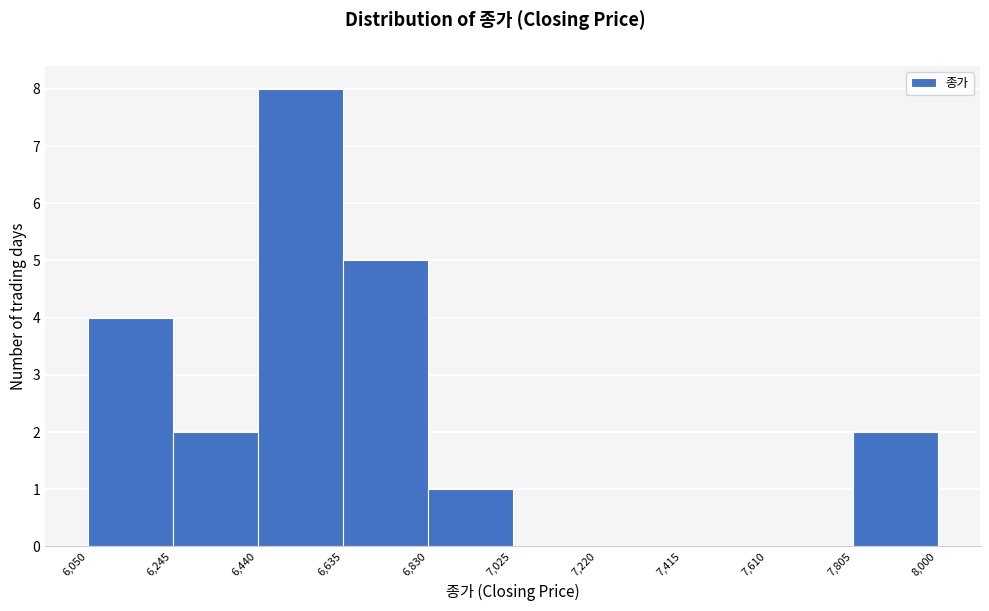

How tall is the bar that spans 7,805 to 8,000 on the x-axis? The values are not printed on the chart, so give them approximately, as read against the axis.

2